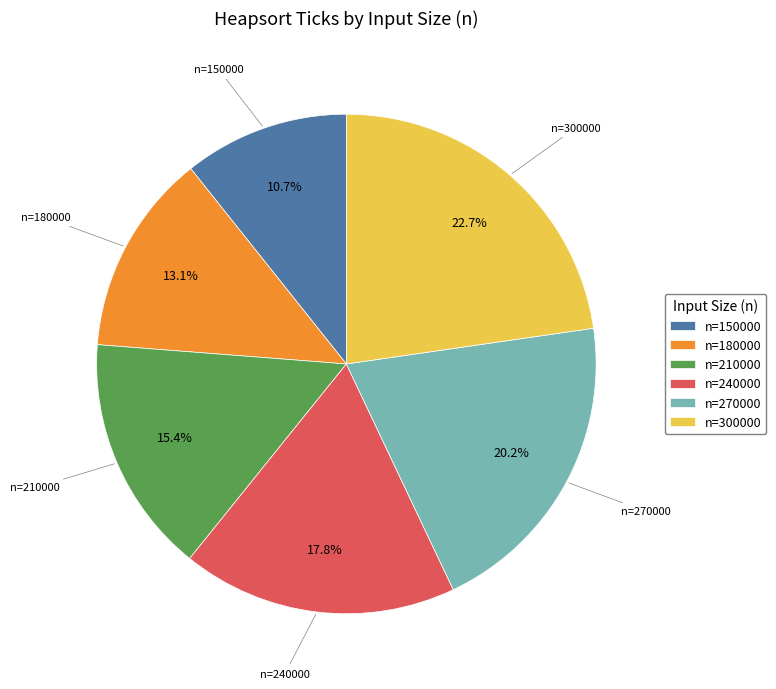

What is the largest slice in the pie chart?

n=300000